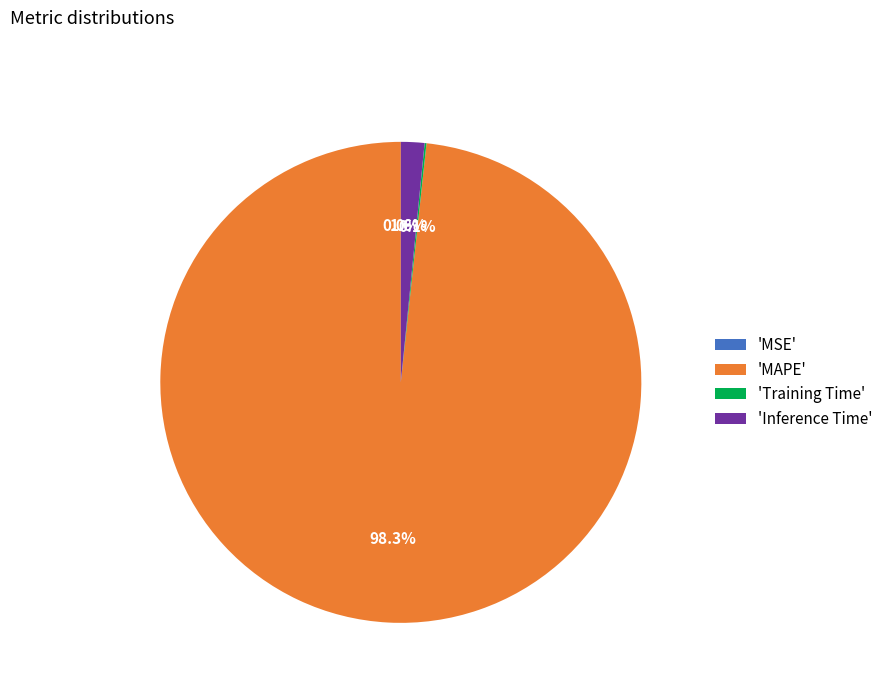

Which category has the biggest portion of the pie?

'MAPE'